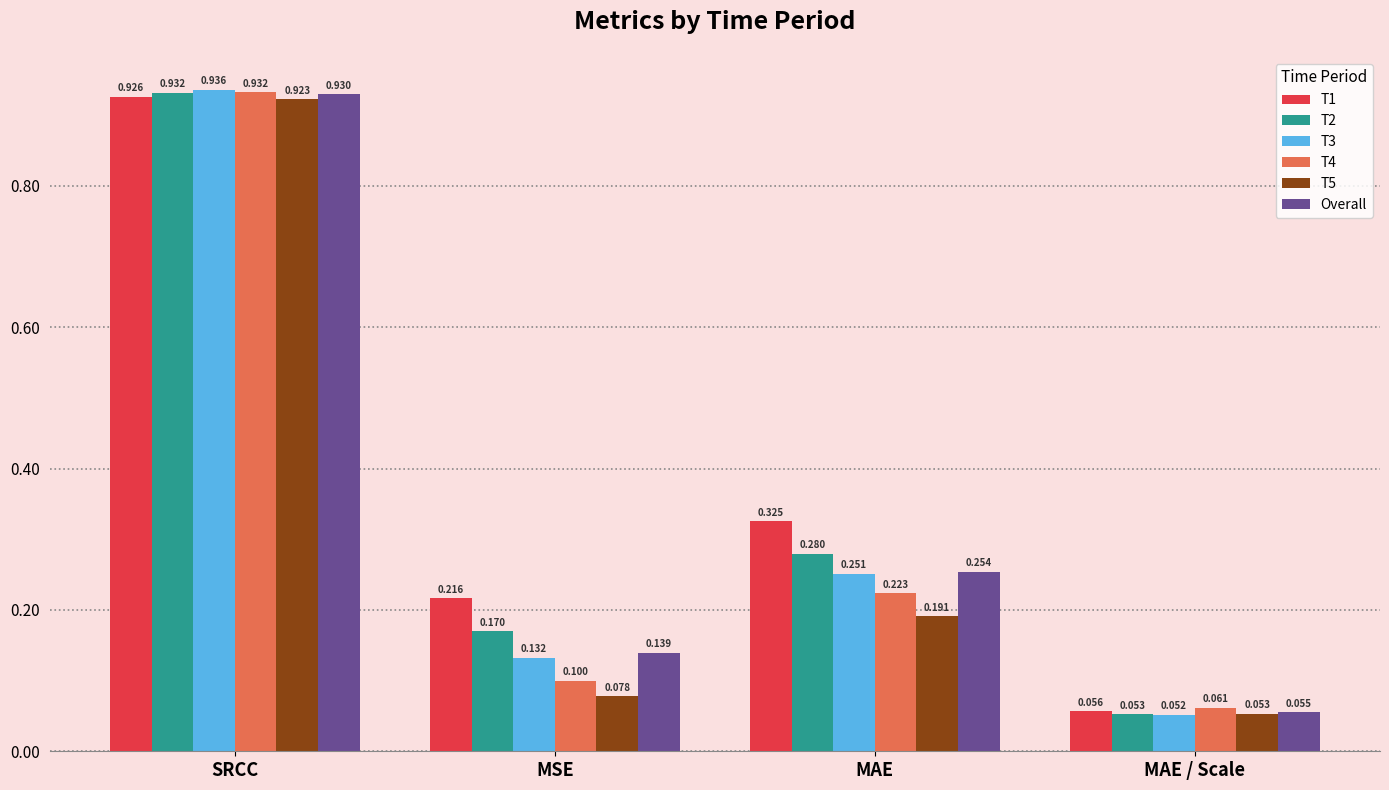

Which label corresponds to the largest value in the chart?

SRCC